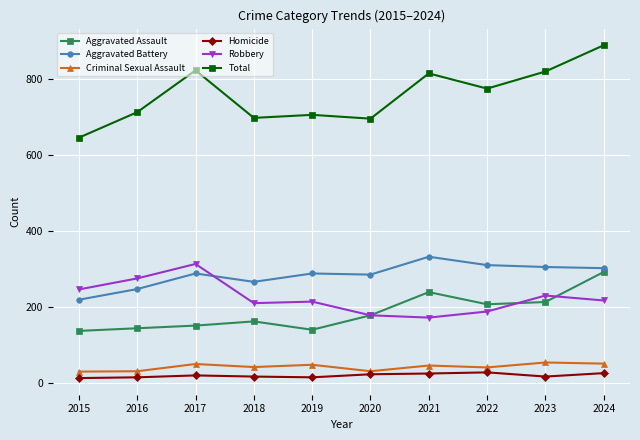

True or false: Total and Aggravated Battery cross at least once.

False